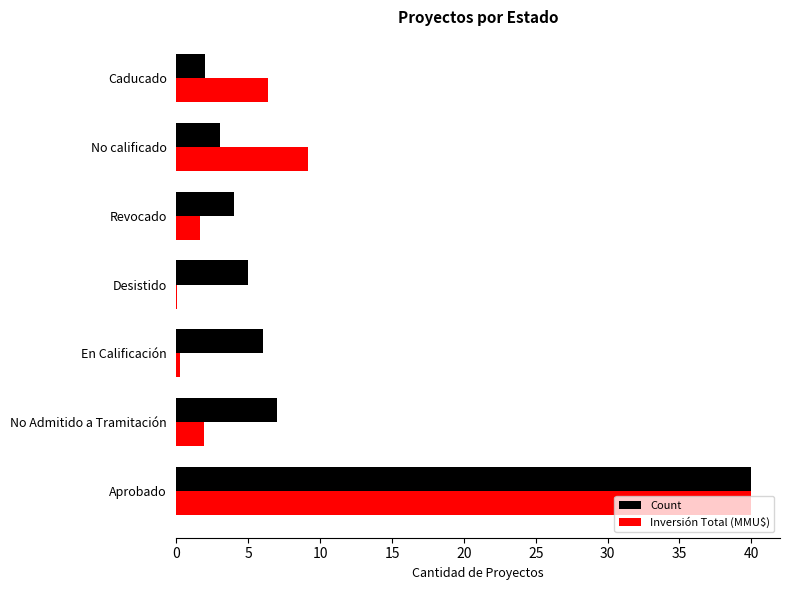

True or false: Inversión Total (MMU$) has a value of 40.0 at Aprobado.

True